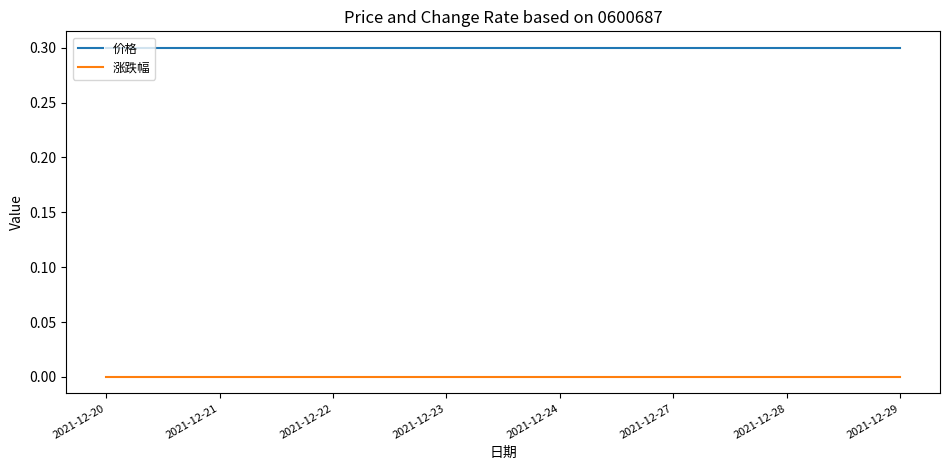

Is this an area chart (filled region under the line)?

No